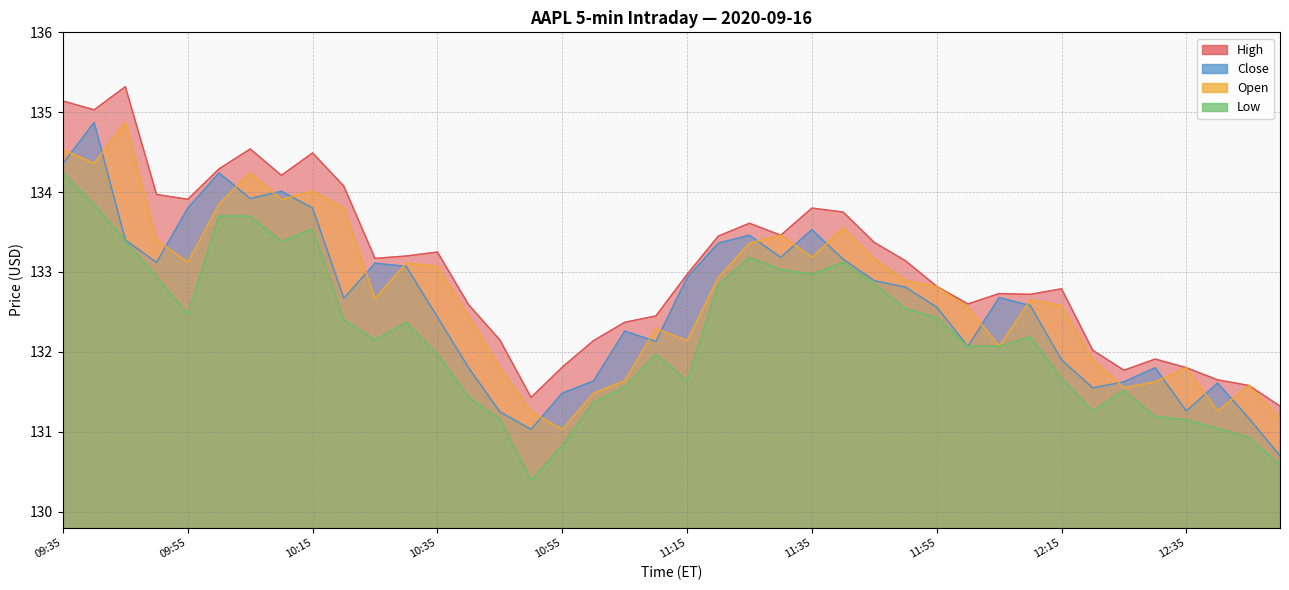

Which label corresponds to the largest value in the chart?

09:45